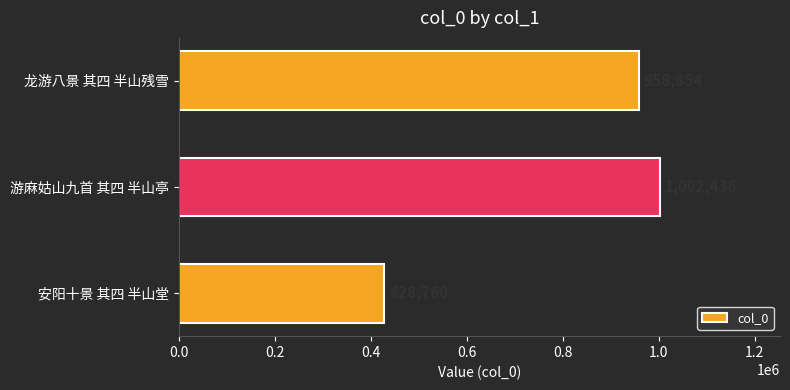

List the labels in order of value, largest first.

游麻姑山九首 其四 半山亭, 龙游八景 其四 半山残雪, 安阳十景 其四 半山堂